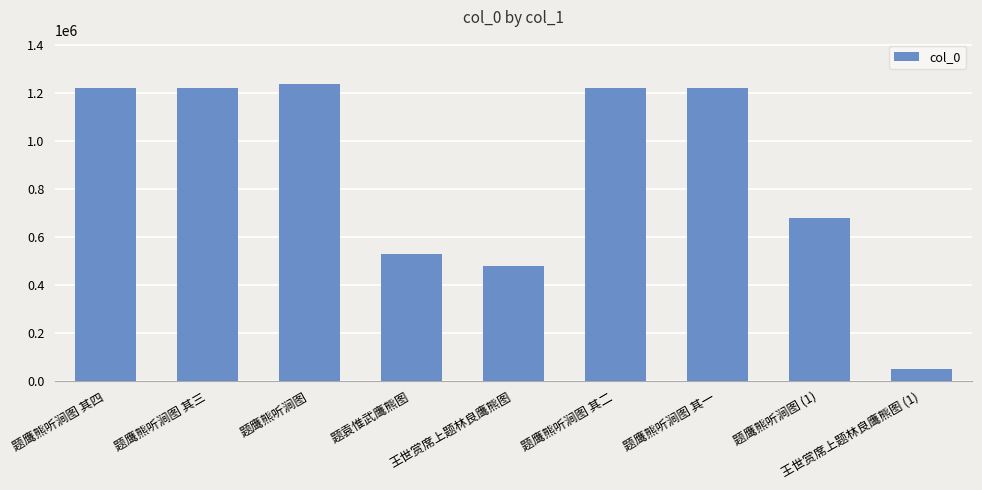

What is the smallest value displayed?

48275